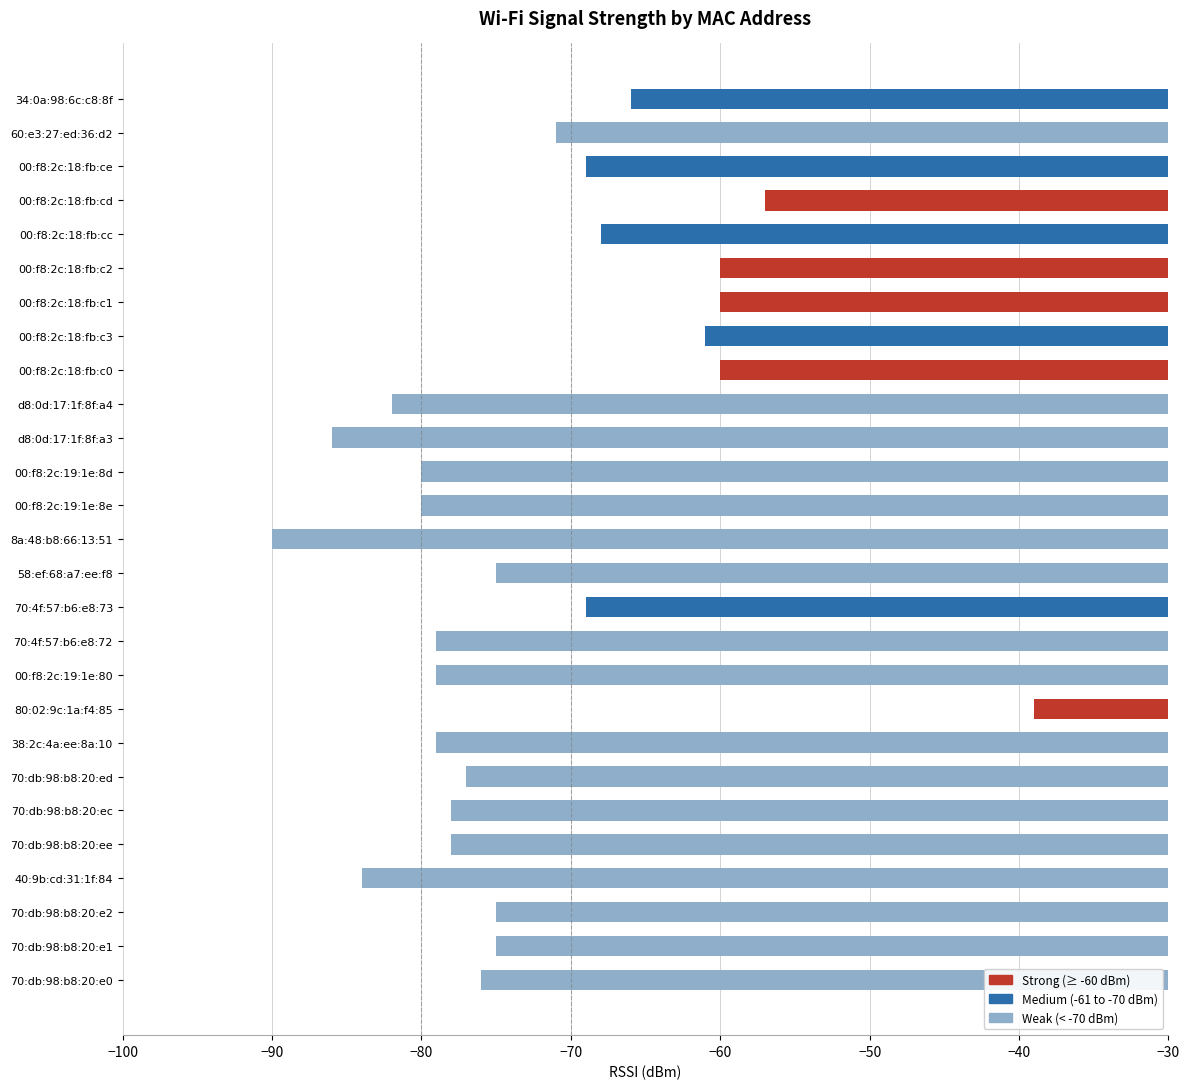

What position from the bottom is 00:f8:2c:19:1e:8d?

16